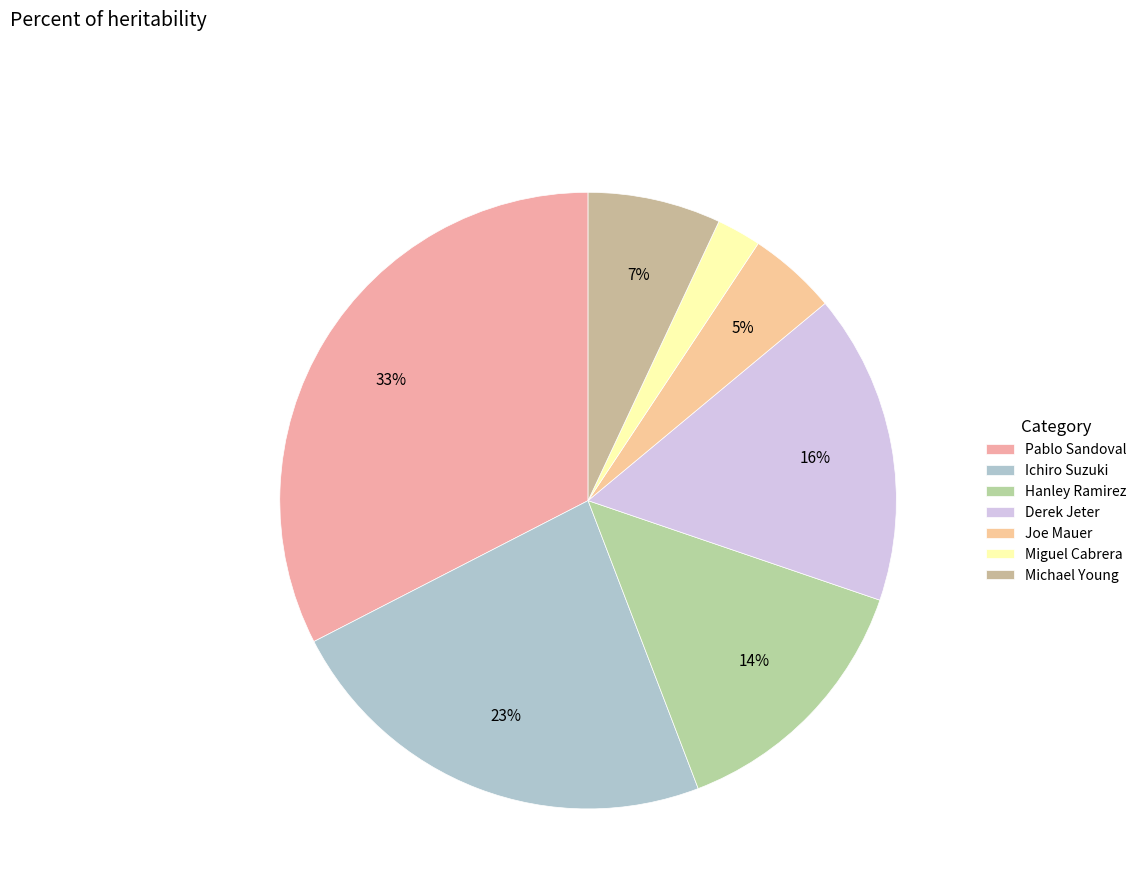

Does Derek Jeter account for over 50% of the chart?

No